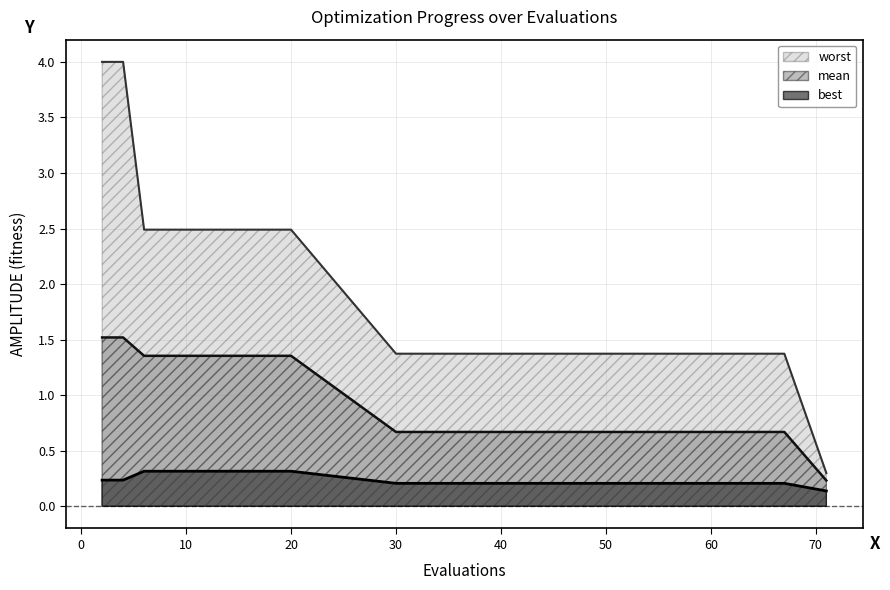

Rank the series by their maximum value, from lowest to highest.

best, mean, worst